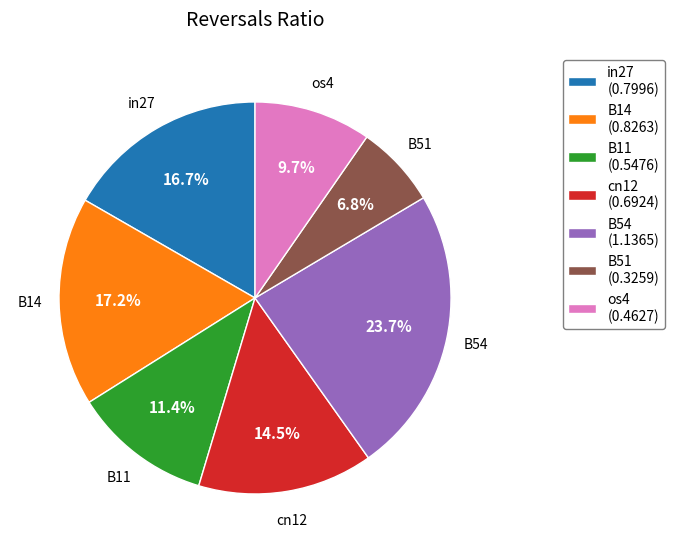

Between os4 and B11, which is larger?

B11